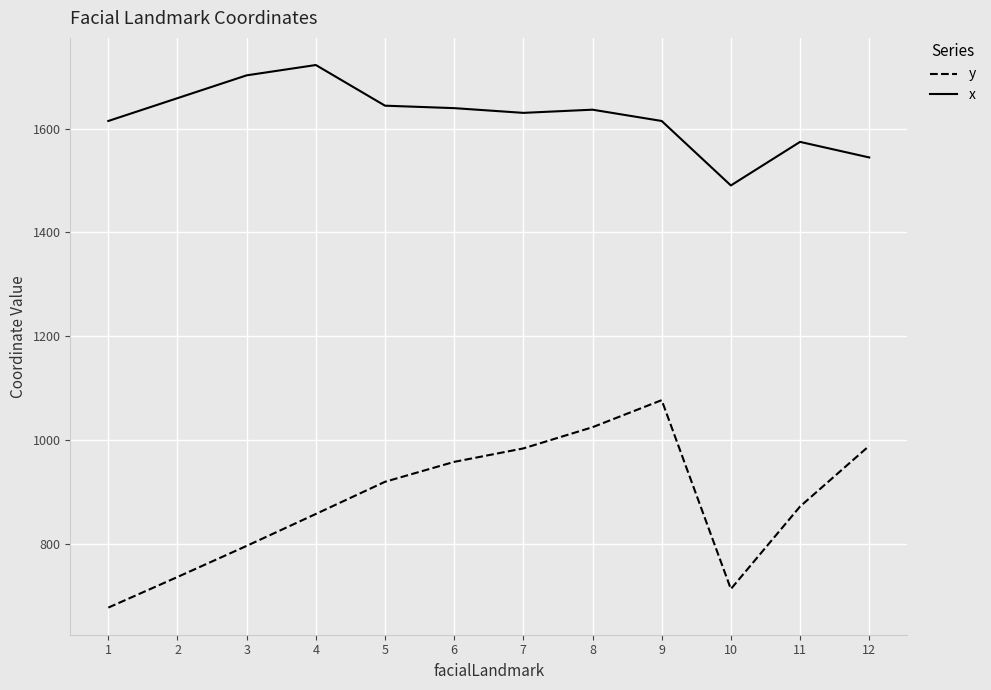

Is it true that y equals 1280.1 at 7?

False